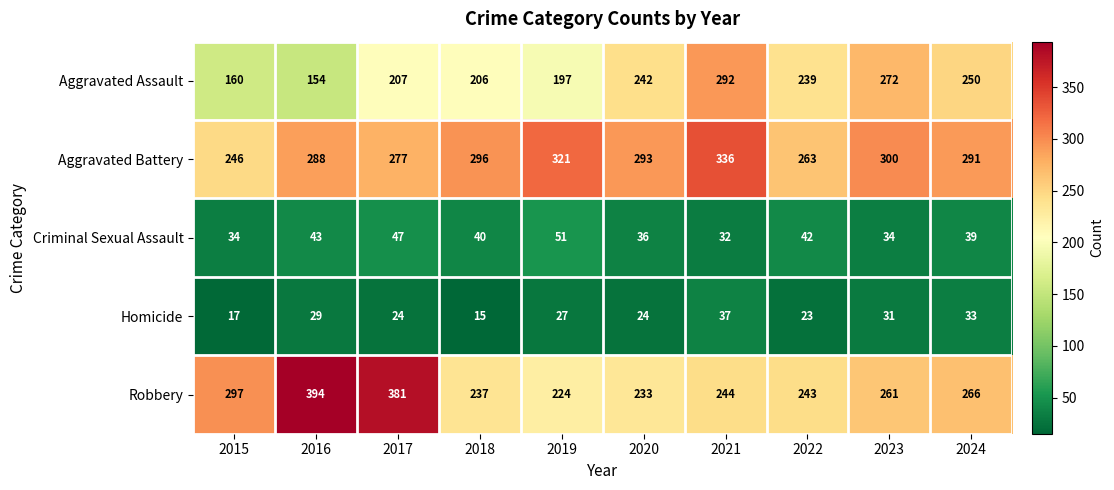

Which series has the largest range (max minus min)?

Robbery